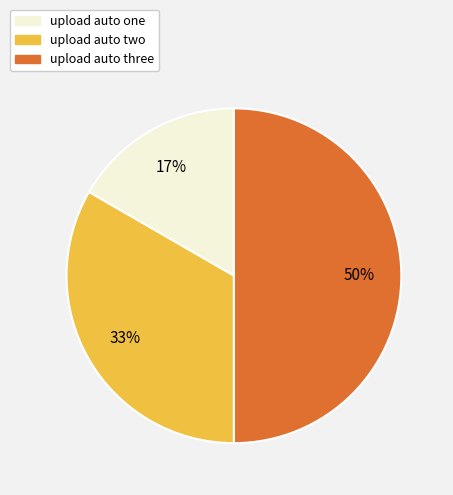

To the nearest percent, what portion does upload auto three represent?

50%